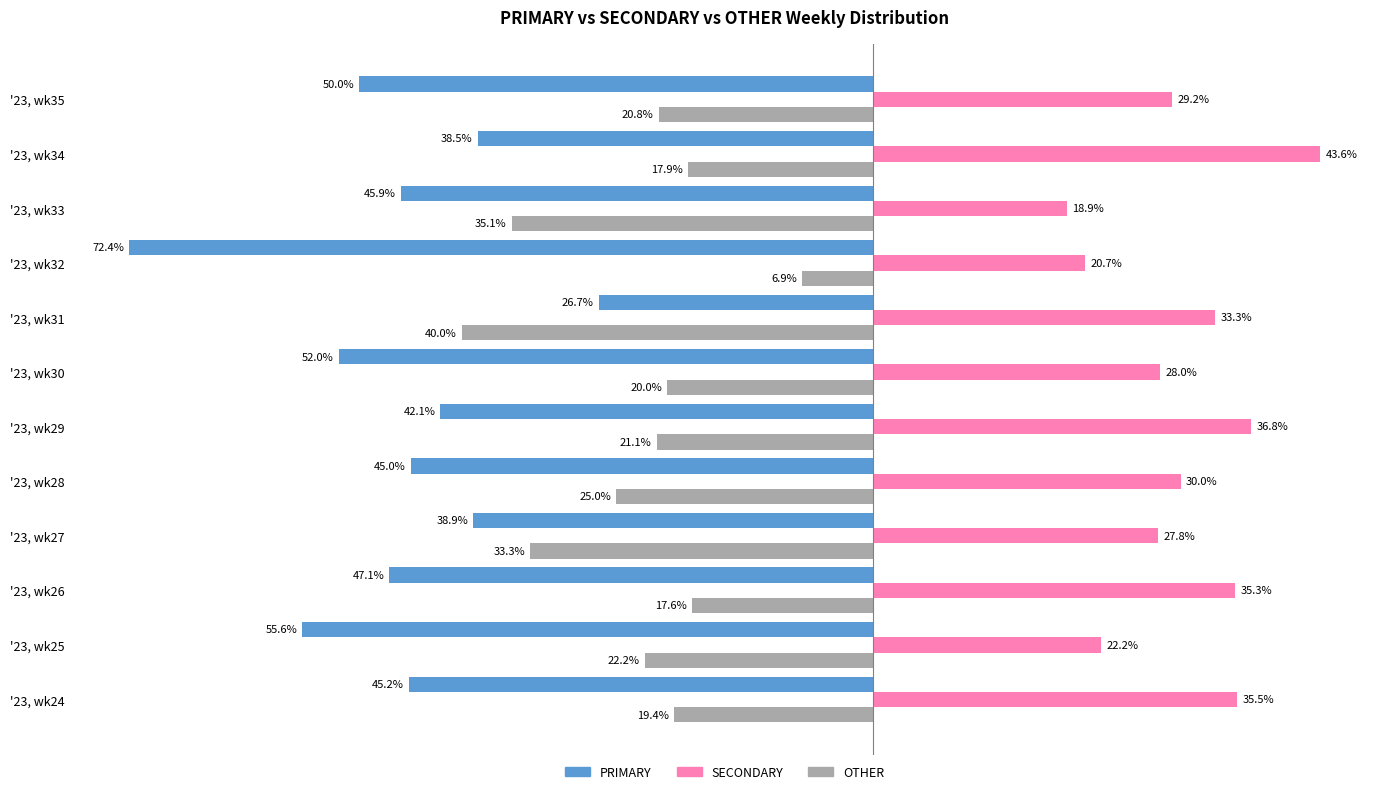

What are all the series names shown in the legend?

PRIMARY, SECONDARY, OTHER